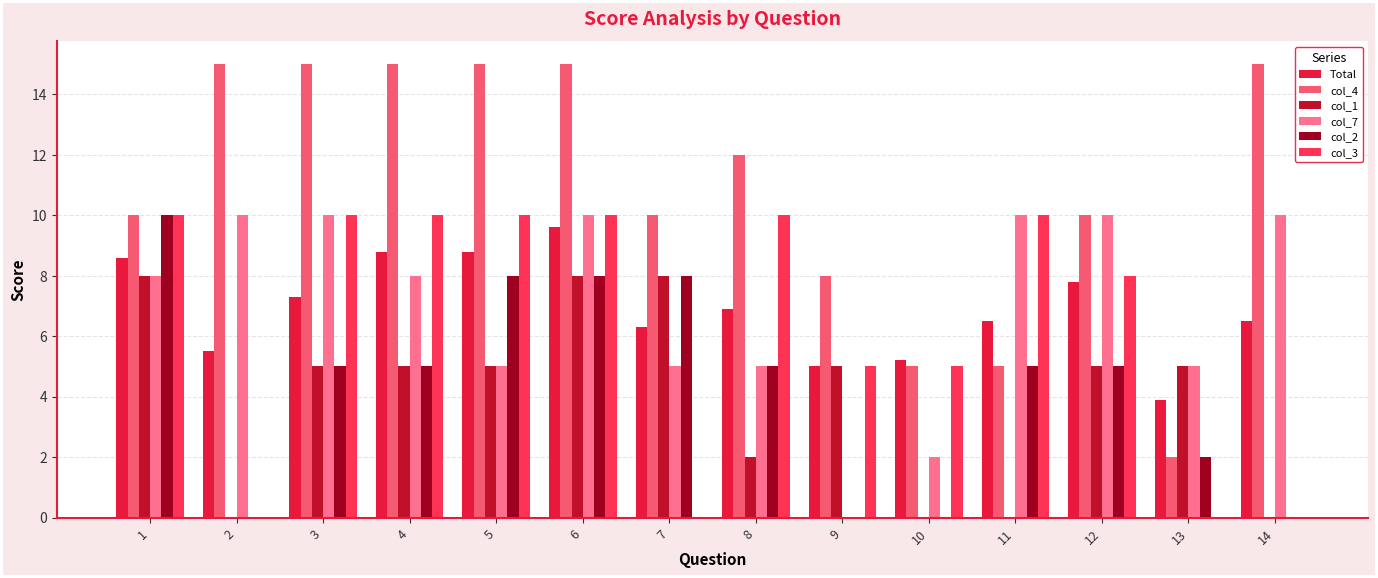

True or false: col_4 has a value of 8.0 at 10.

False